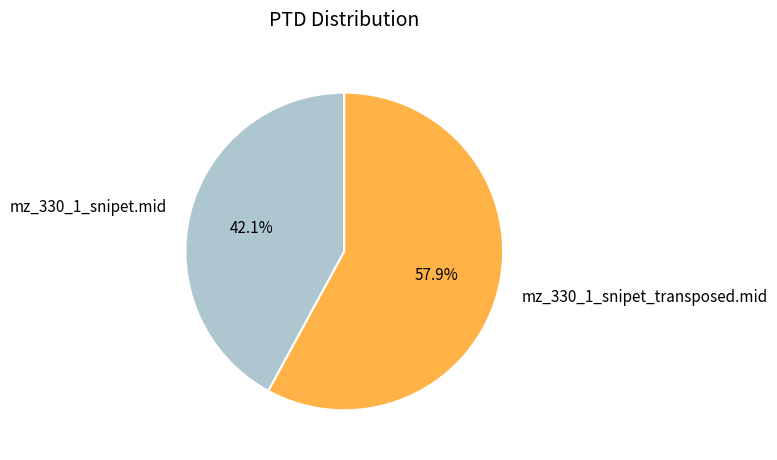

How many slices are in this pie chart?

2